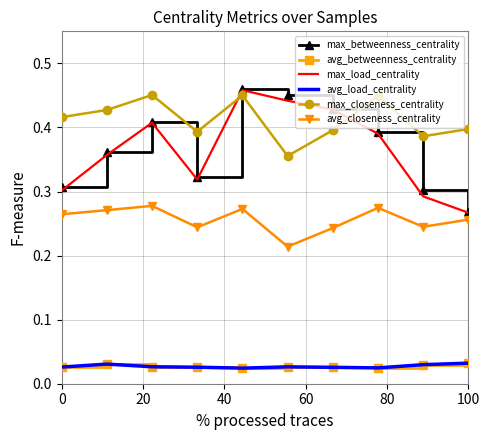

Count the avg_load_centrality values in the range 0 to 1.

10